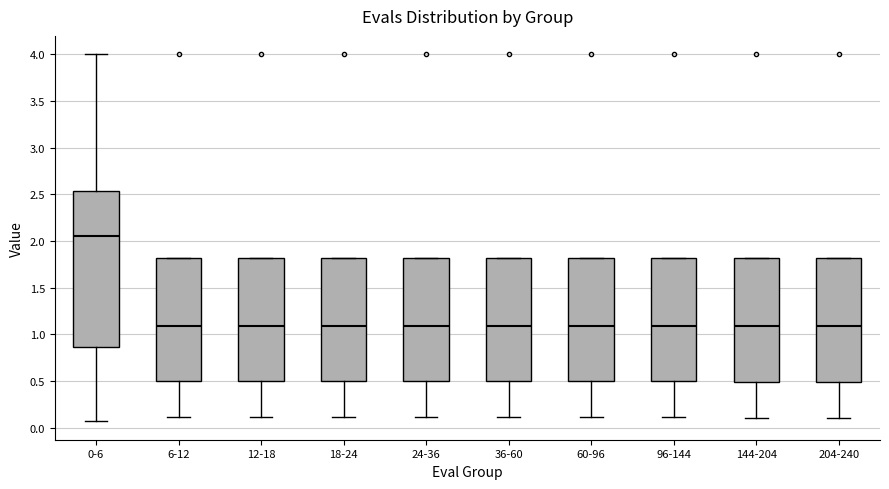

Reading left to right, read every box against the y-axis: the position of its median line, the range the box covers, and the ends of its whiskers. The values are not printed on the chart, so give them approximately, as read against the axis.

0-6: median 2.05, box 0.85 to 2.55, whiskers 0.05 to 4.00
6-12: median 1.10, box 0.50 to 1.80, whiskers 0.10 to 1.80
12-18: median 1.10, box 0.50 to 1.80, whiskers 0.10 to 1.80
18-24: median 1.10, box 0.50 to 1.80, whiskers 0.10 to 1.80
24-36: median 1.10, box 0.50 to 1.80, whiskers 0.10 to 1.80
36-60: median 1.10, box 0.50 to 1.80, whiskers 0.10 to 1.80
60-96: median 1.10, box 0.50 to 1.80, whiskers 0.10 to 1.80
96-144: median 1.10, box 0.50 to 1.80, whiskers 0.10 to 1.80
144-204: median 1.10, box 0.50 to 1.80, whiskers 0.10 to 1.80
204-240: median 1.10, box 0.50 to 1.80, whiskers 0.10 to 1.80